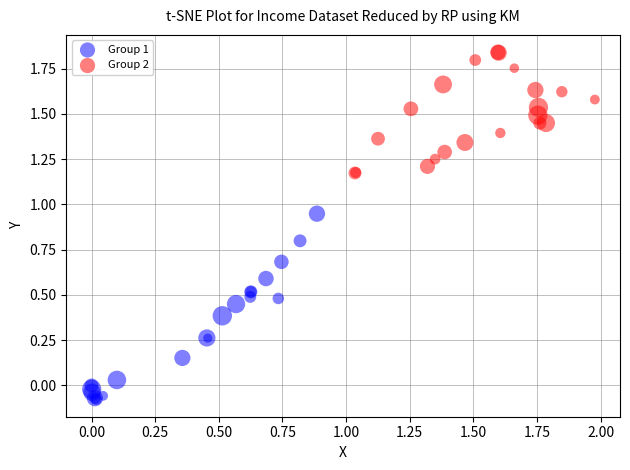

Which series has the largest Y range (max minus min)?

Group 1